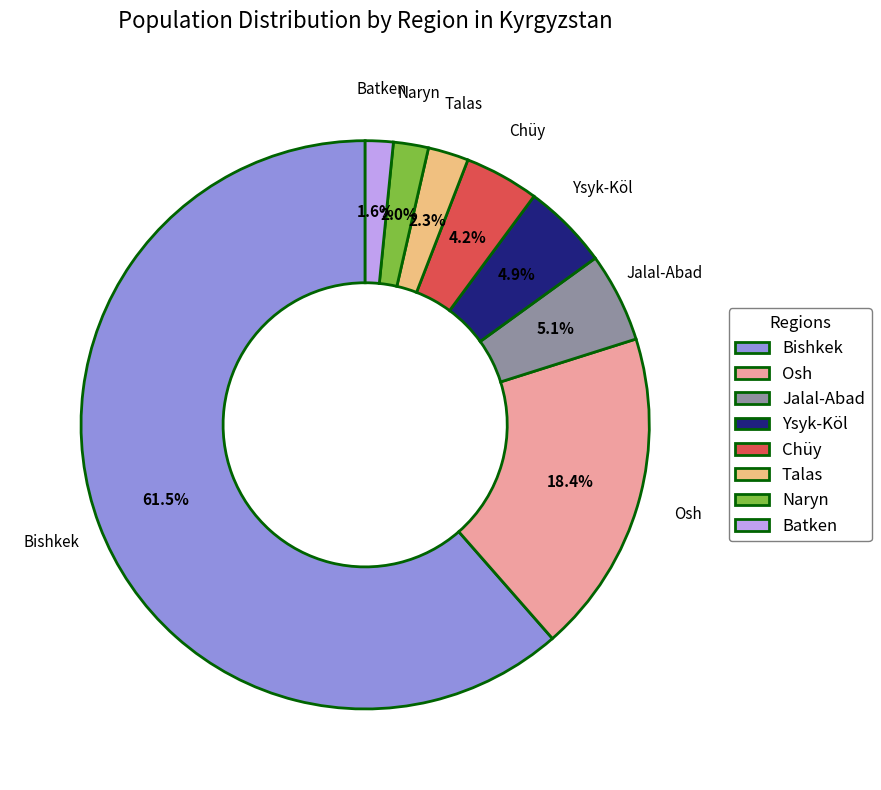

To the nearest percent, what portion does Jalal-Abad represent?

5%